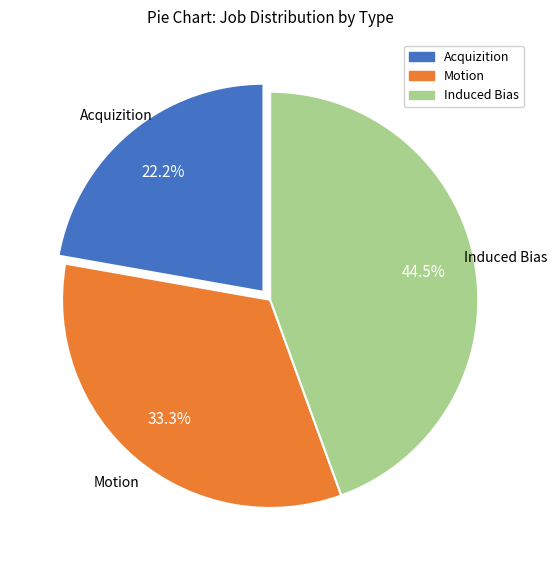

To the nearest percent, what is the average slice percentage?

33%